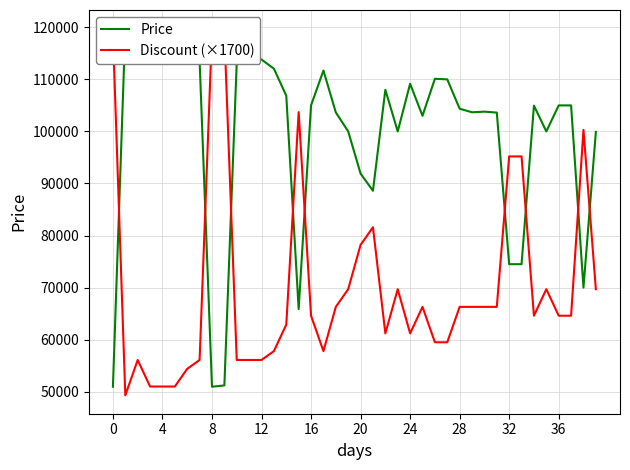

What is the sum of the Price values at 26 and 24?

219270